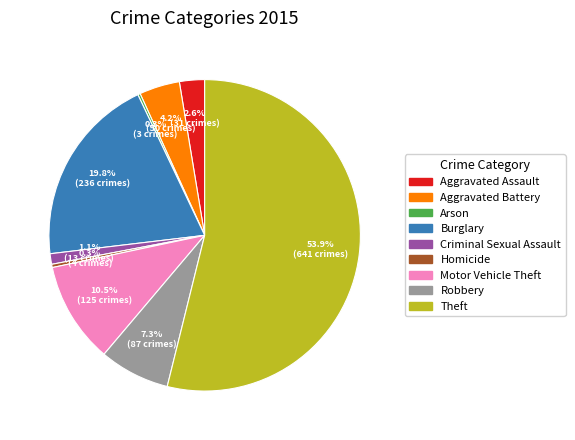

What is the total percentage of Robbery and Motor Vehicle Theft?

17.8%